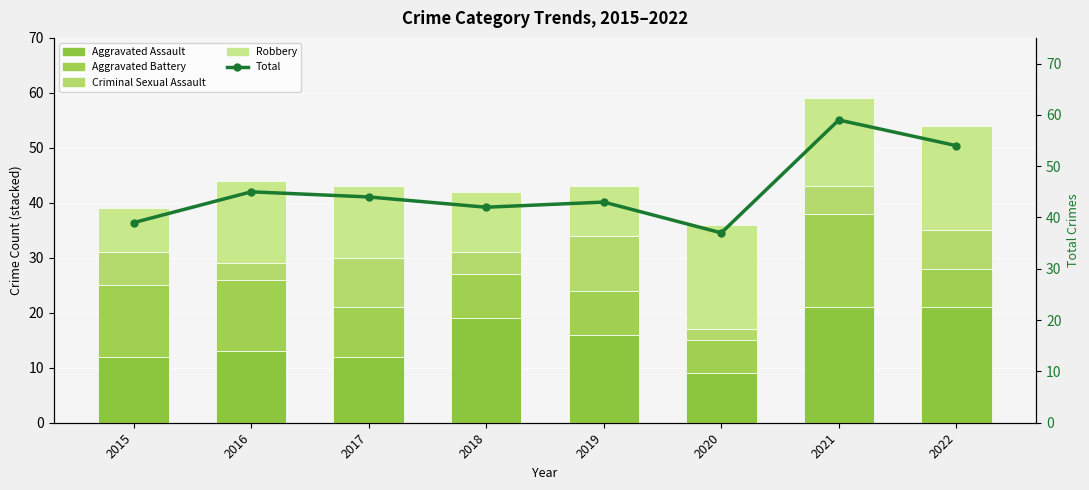

What is the difference between the maximum and minimum values in the Criminal Sexual Assault series?

8